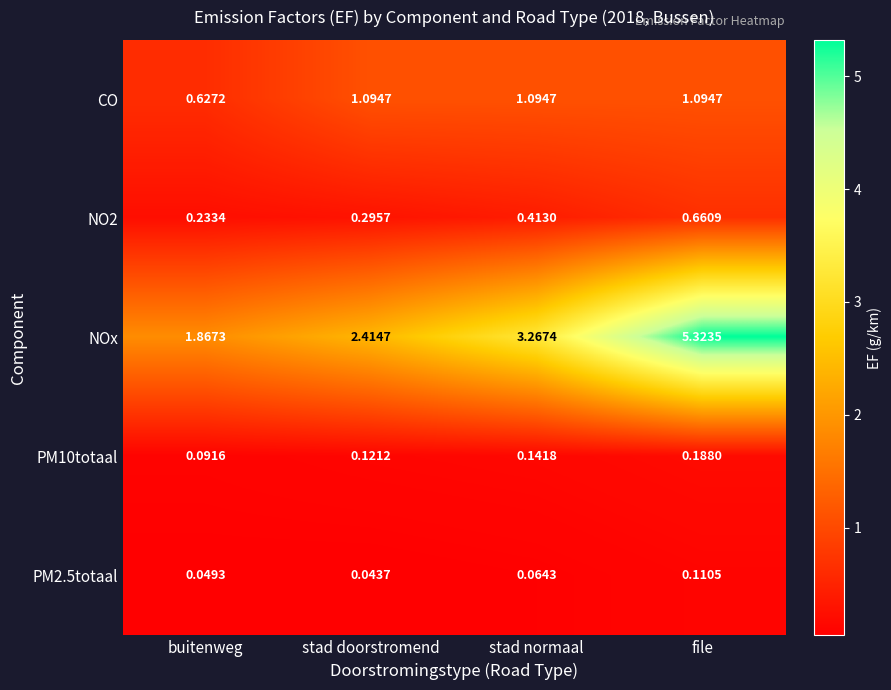

Which series has the largest range (max minus min)?

NOx